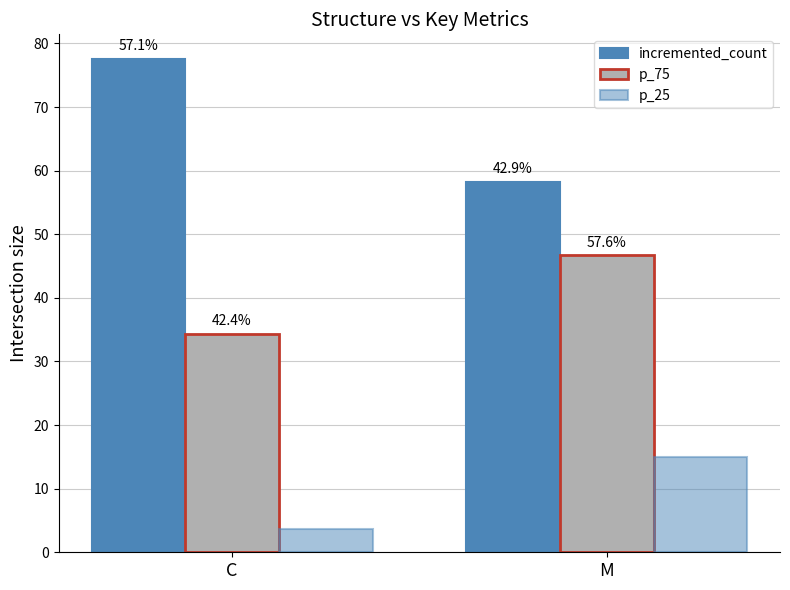

How many groups of bars are there?

2